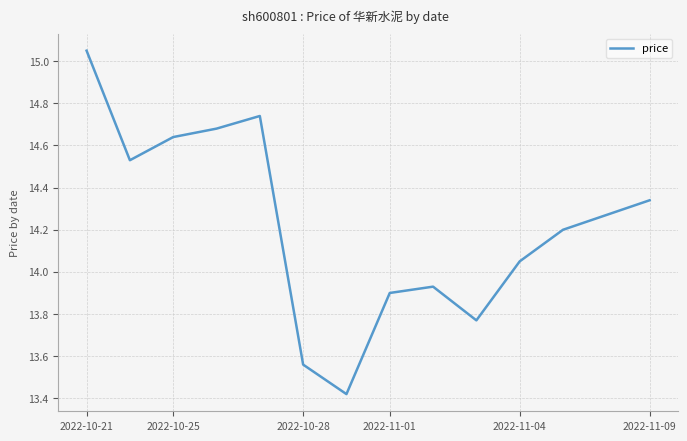

At which label does the data first exceed 14?

2022-10-21